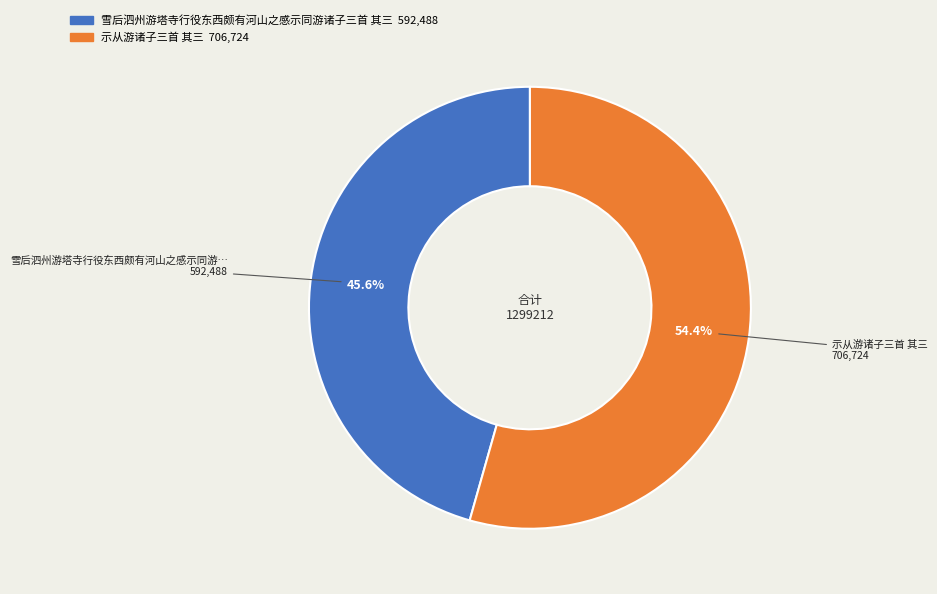

Which has a higher value, 雪后泗州游塔寺行役东西颇有河山之感示同游诸子三首 其三 or 示从游诸子三首 其三?

示从游诸子三首 其三